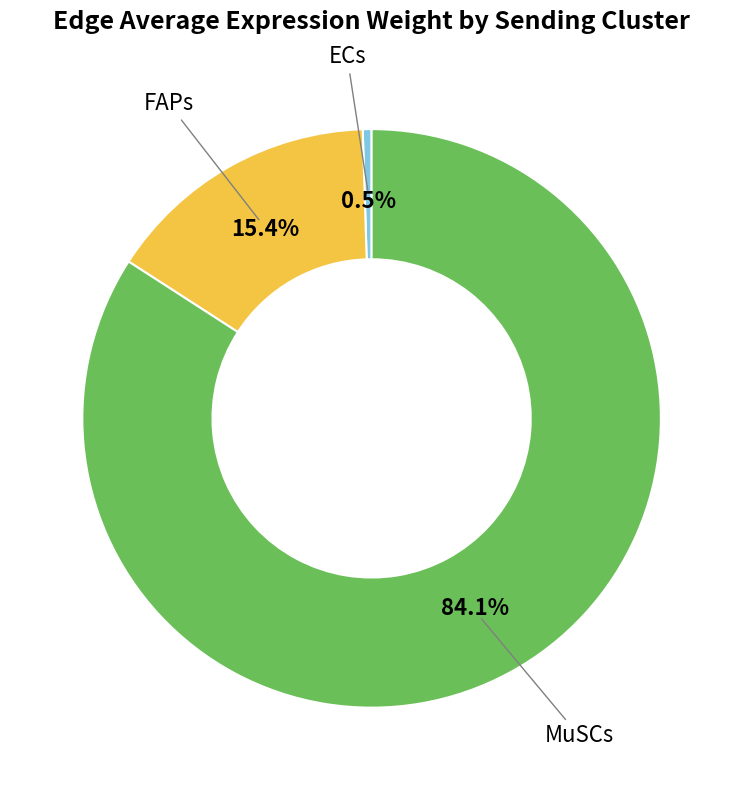

How many segments does this pie chart have?

3